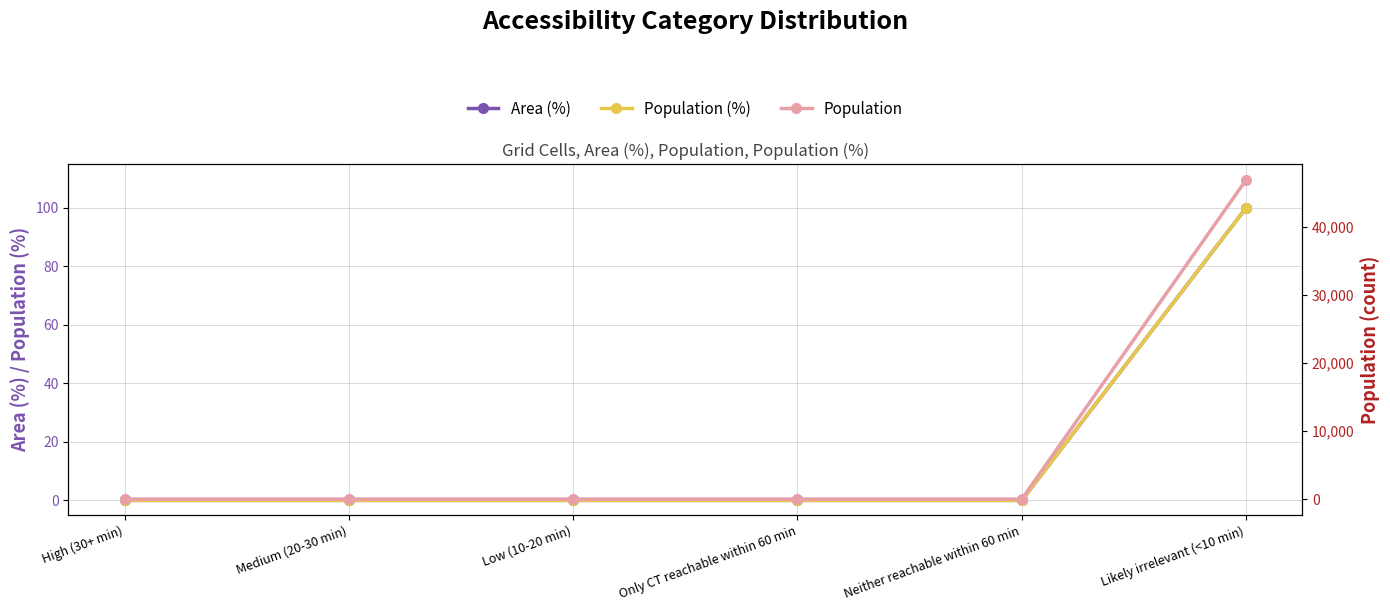

Reading left to right, extract all data points from this chart.

Area (%): High (30+ min)=0	Medium (20-30 min)=0	Low (10-20 min)=0	Only CT reachable within 60 min=0	Neither reachable within 60 min=0	Likely irrelevant (<10 min)=100
Population (%): High (30+ min)=0	Medium (20-30 min)=0	Low (10-20 min)=0	Only CT reachable within 60 min=0	Neither reachable within 60 min=0	Likely irrelevant (<10 min)=100
Population: High (30+ min)=0	Medium (20-30 min)=0	Low (10-20 min)=0	Only CT reachable within 60 min=0	Neither reachable within 60 min=0	Likely irrelevant (<10 min)=46942